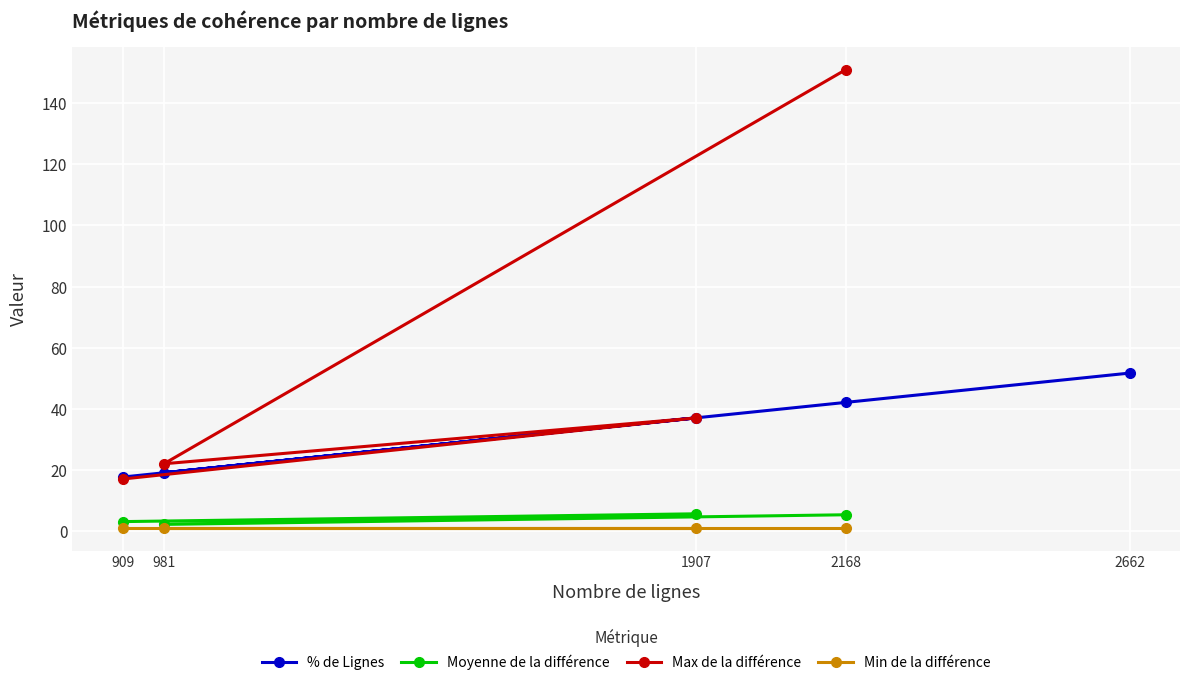

What is the minimum value for % de Lignes?

17.6